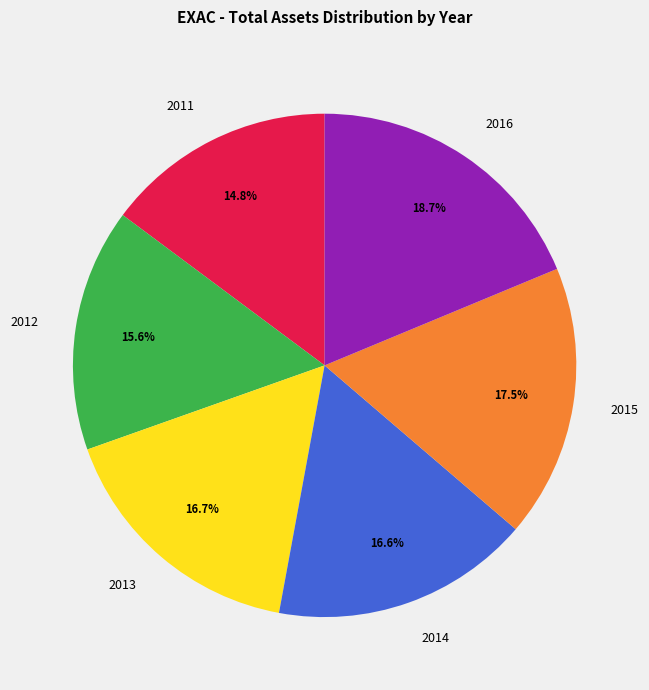

Is 2016 the majority of the pie?

No